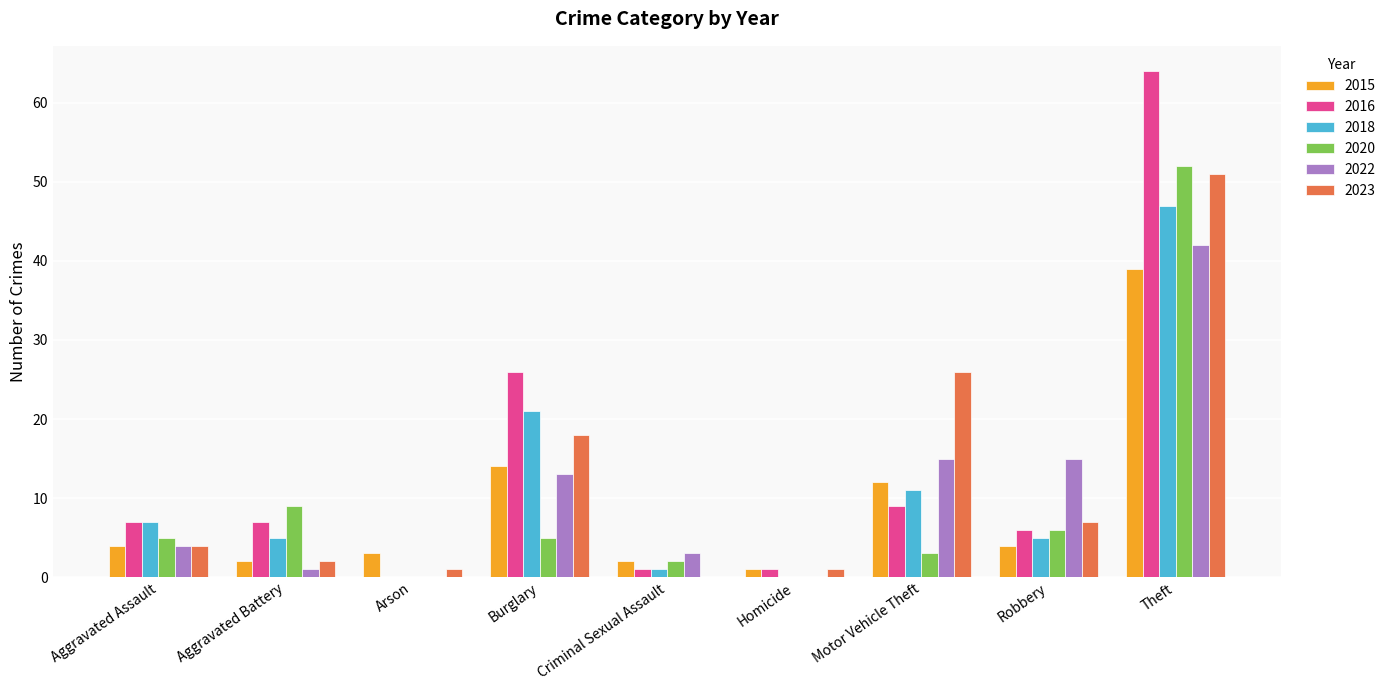

Where is 2023 nearest to the value 25?

Motor Vehicle Theft